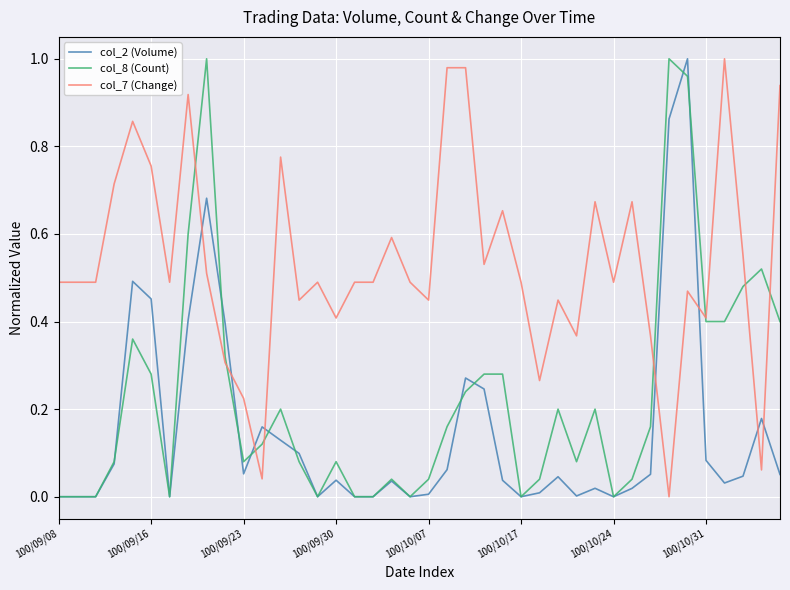

Which series has the largest total across all categories?

col_7 (Change)